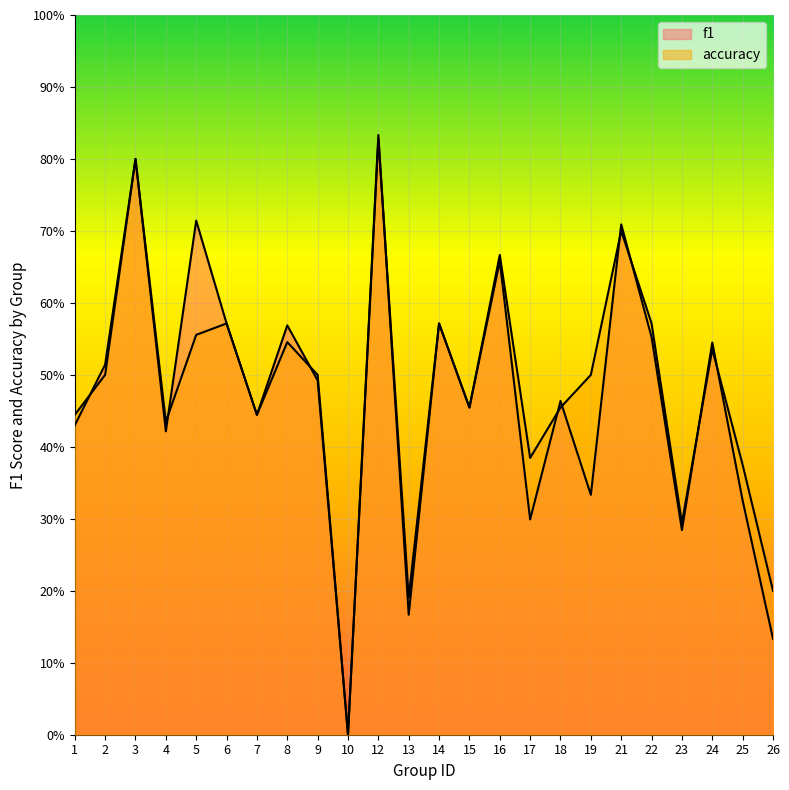

At which category is the sum across all series the highest?

12